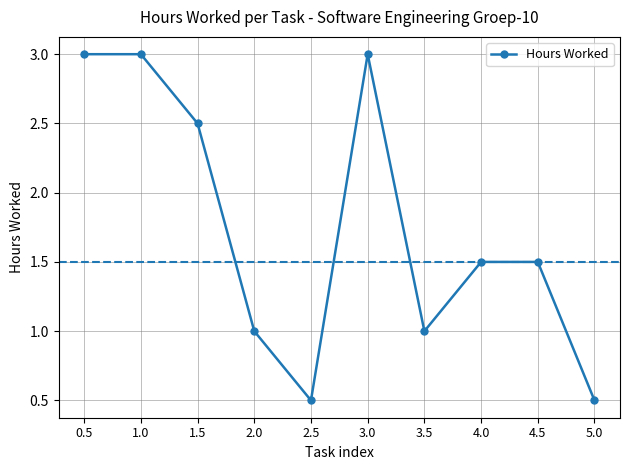

Reading right to left, transcribe all the data shown in this chart.

0.5	1.5	1.5	1.0	3.0	0.5	1.0	2.5	3.0	3.0